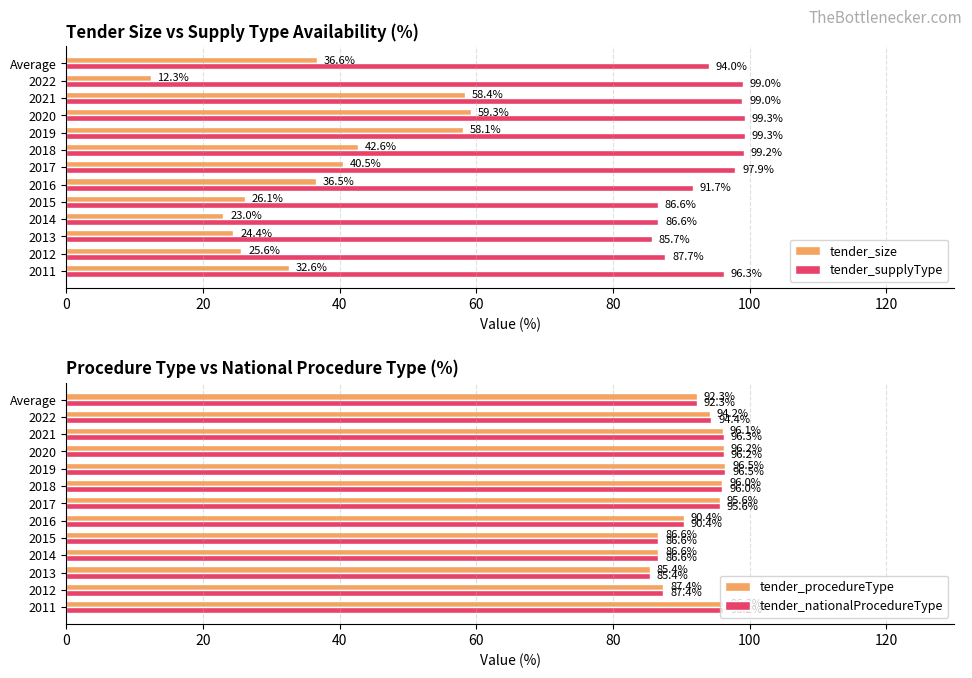

What is the difference between the second highest and minimum values in the tender_supplyType series?

13.6